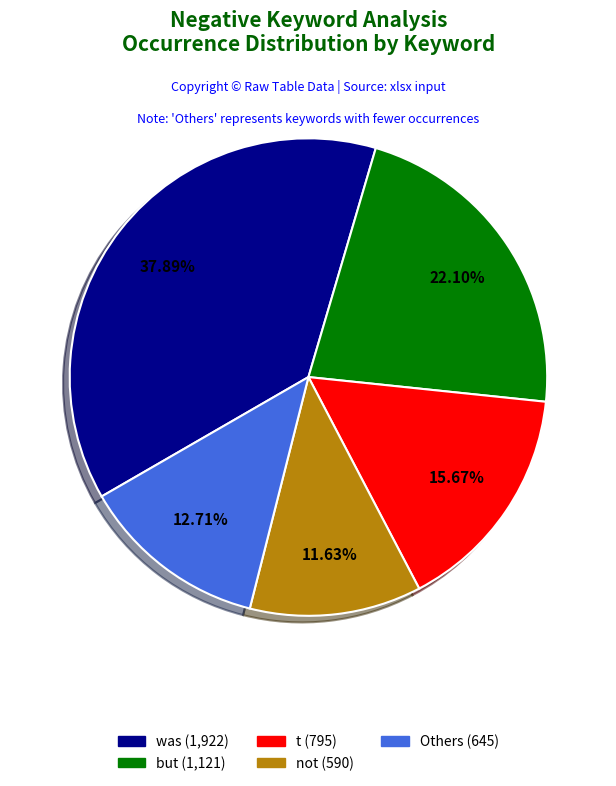

How many slices are in this pie chart?

5